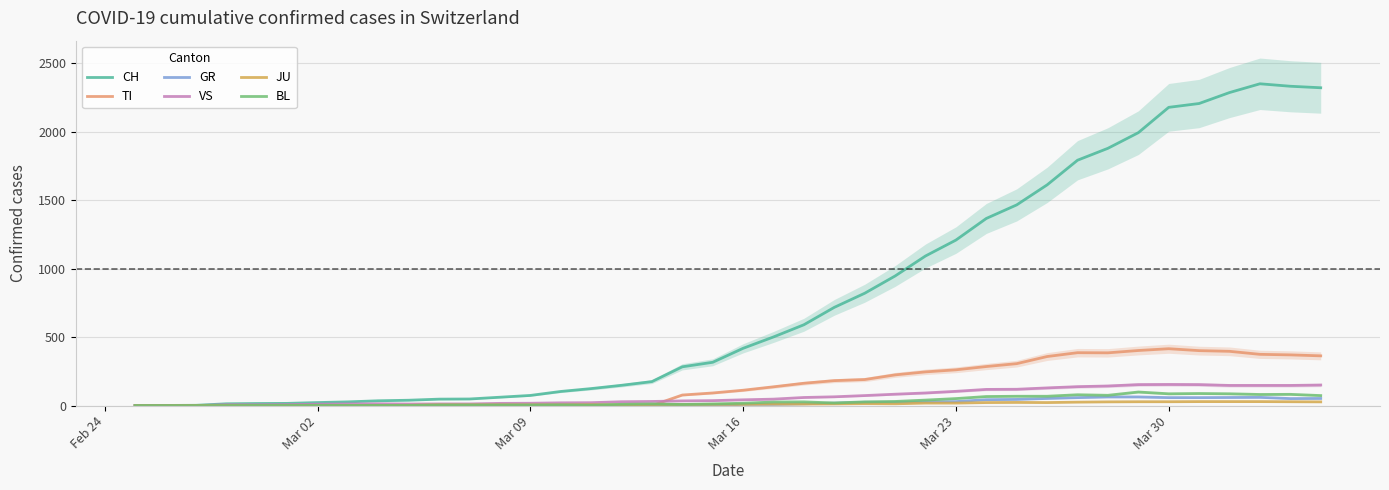

What is the highest value of the CH series?

2349